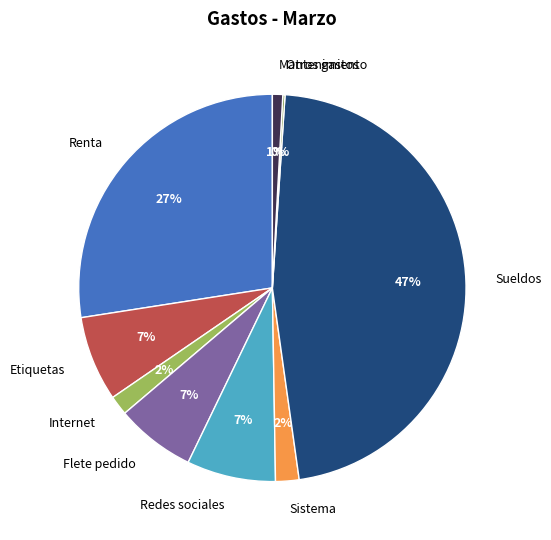

To the nearest percent, what portion does Sueldos represent?

47%